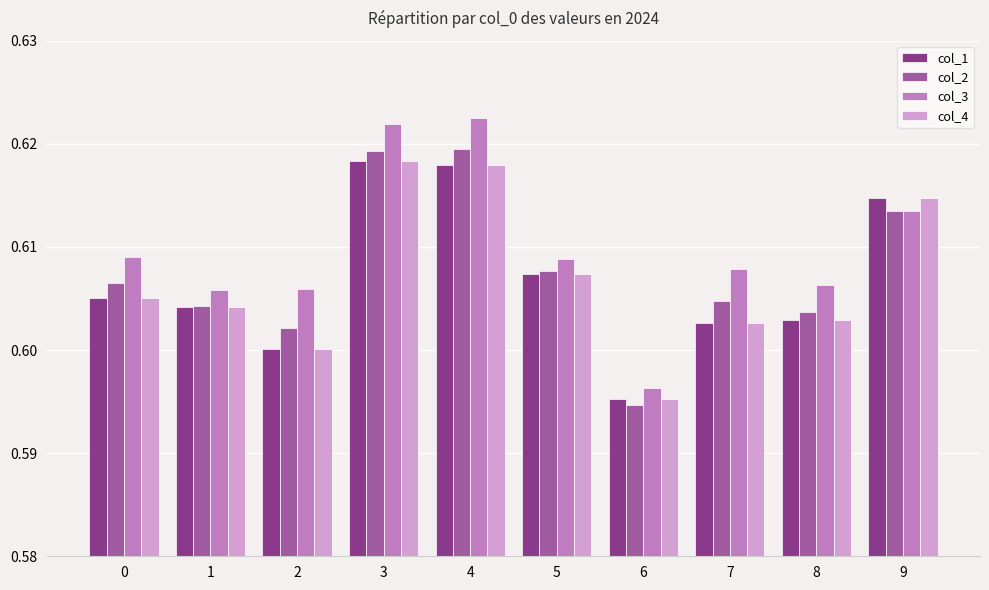

Is it true that col_2 equals 0.2 at 0?

False